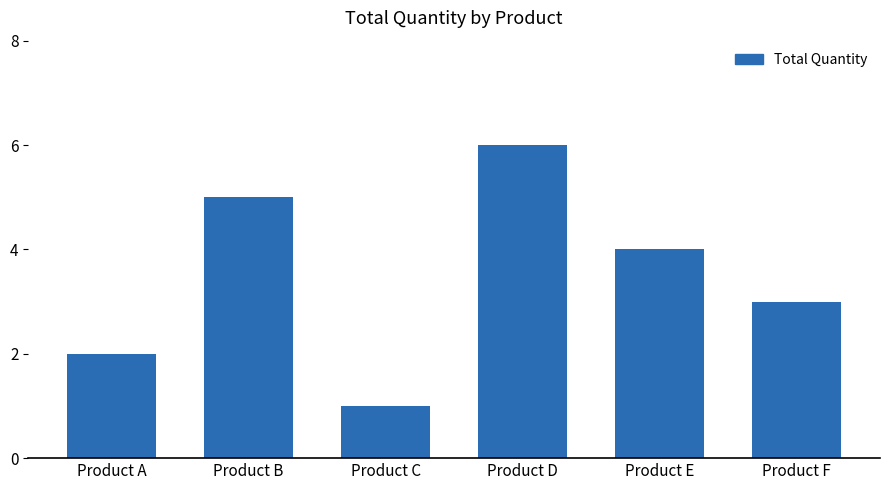

What is the difference between the maximum and minimum values?

5